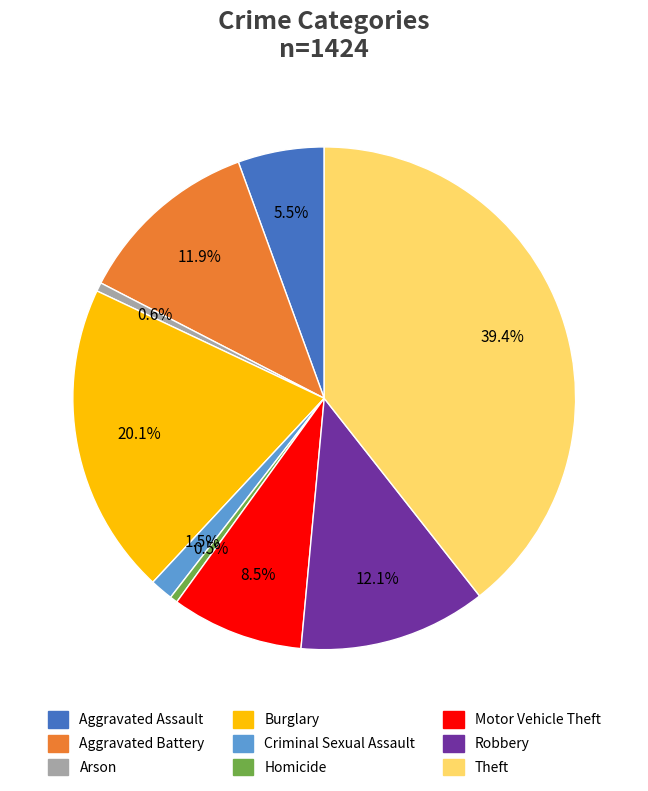

Which category has the biggest portion of the pie?

Theft